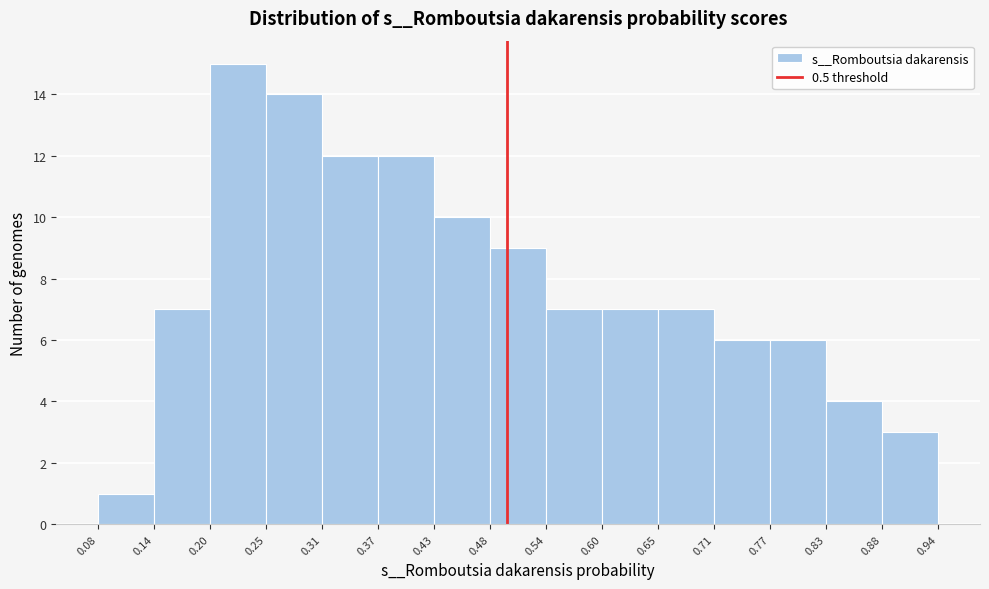

Reading left to right, transcribe this chart: for each bar, give the range it covers on the x-axis and its height. The values are not printed on the chart, so give them approximately, as read against the axis.

0.08 to 0.14: 1
0.14 to 0.20: 7
0.20 to 0.25: 15
0.25 to 0.31: 14
0.31 to 0.37: 12
0.37 to 0.43: 12
0.43 to 0.48: 10
0.48 to 0.54: 9
0.54 to 0.60: 7
0.60 to 0.65: 7
0.65 to 0.71: 7
0.71 to 0.77: 6
0.77 to 0.83: 6
0.83 to 0.88: 4
0.88 to 0.94: 3